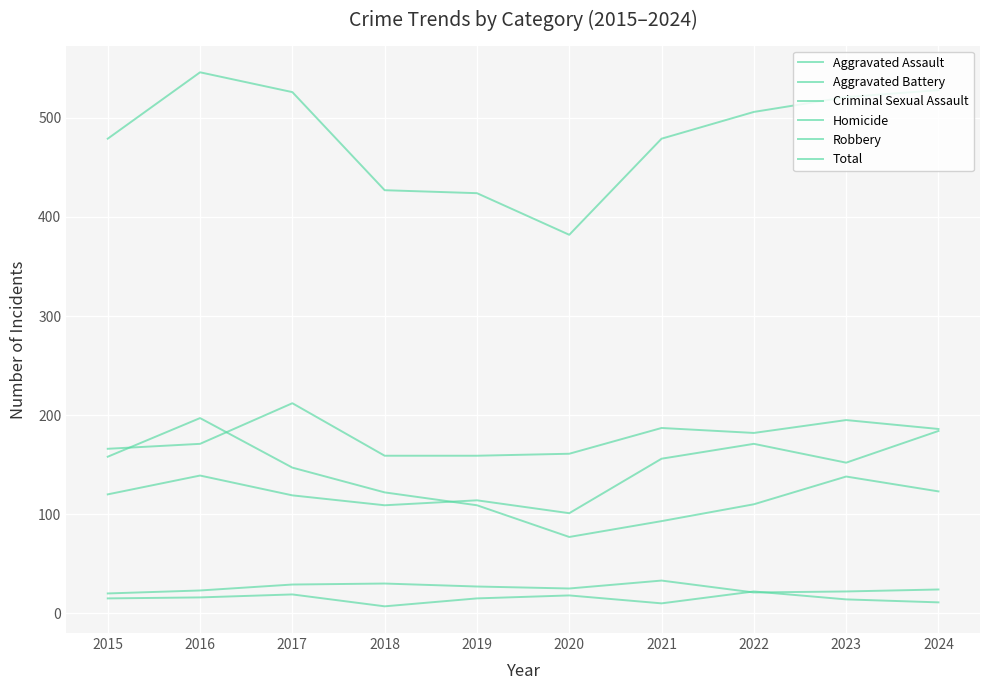

The Total series shows 183 at 2020. True or false?

False